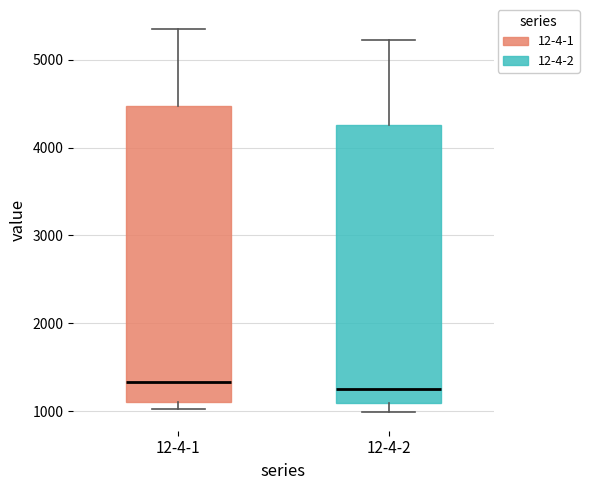

Reading left to right, read every box against the y-axis: the position of its median line, the range the box covers, and the ends of its whiskers. The values are not printed on the chart, so give them approximately, as read against the axis.

12-4-1: median 1300, box 1100 to 4500, whiskers 1000 to 5300
12-4-2: median 1200, box 1100 to 4300, whiskers 1000 to 5200